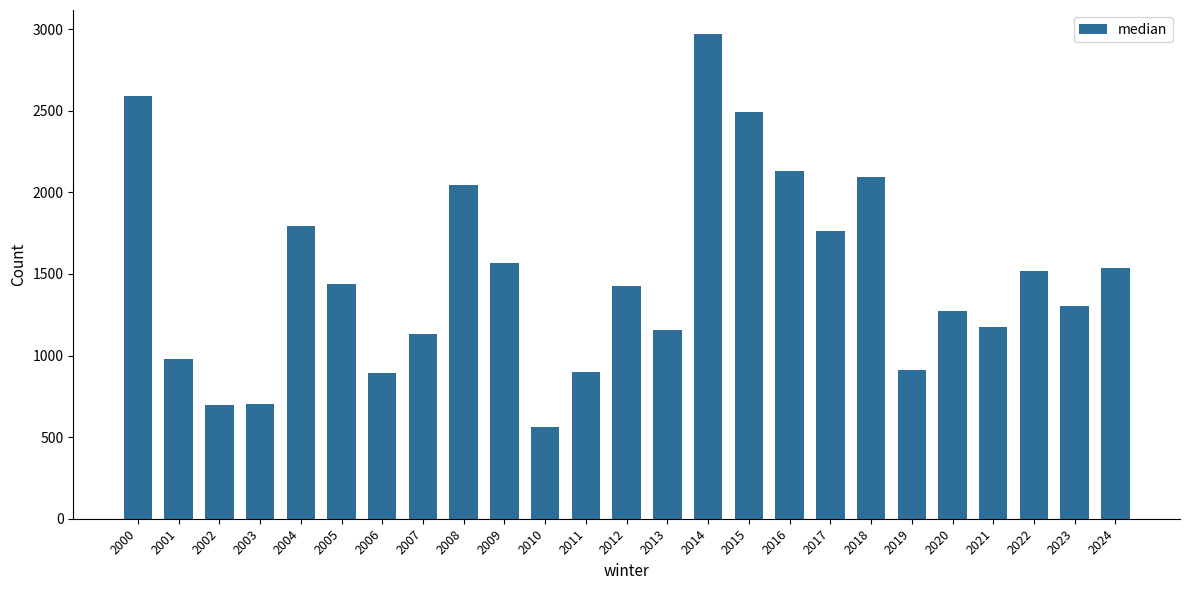

What is the smallest value displayed?

561.0